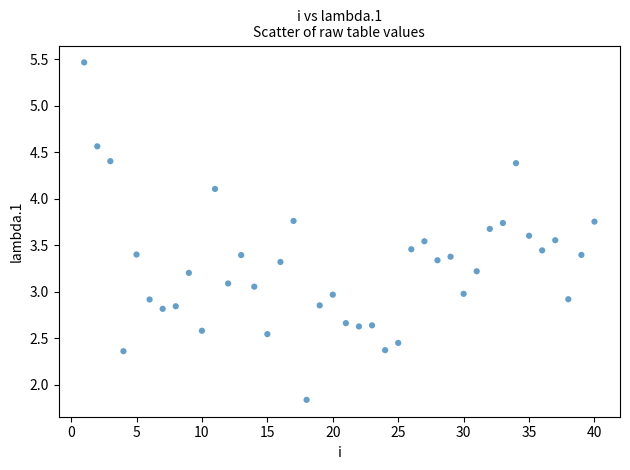

What is the range of X values (max minus min)?

39.0